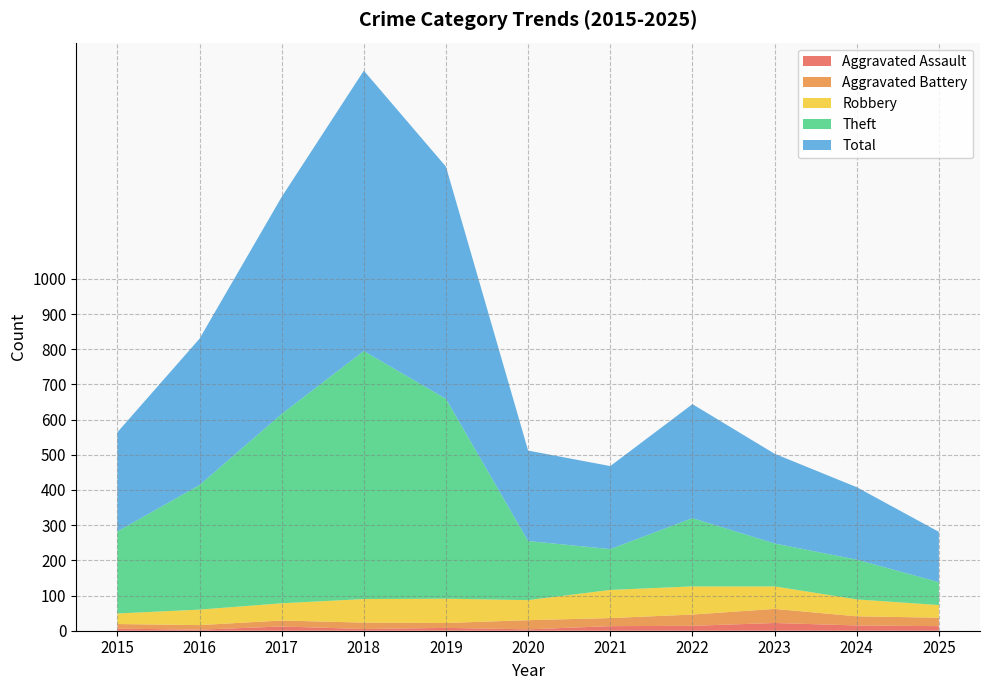

Reading left to right, extract all data points from this chart.

Aggravated Assault: 6	3	12	5	8	4	13	14	22	15	13
Aggravated Battery: 13	13	17	18	14	26	23	32	40	26	24
Robbery: 30	44	49	67	69	57	80	80	64	48	36
Theft: 233	354	538	705	568	168	116	194	122	113	65
Total: 282	416	617	797	660	257	236	324	255	206	143